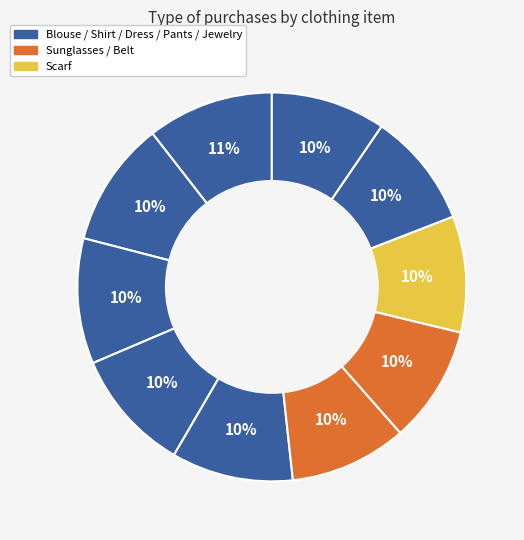

How many segments does this pie chart have?

10